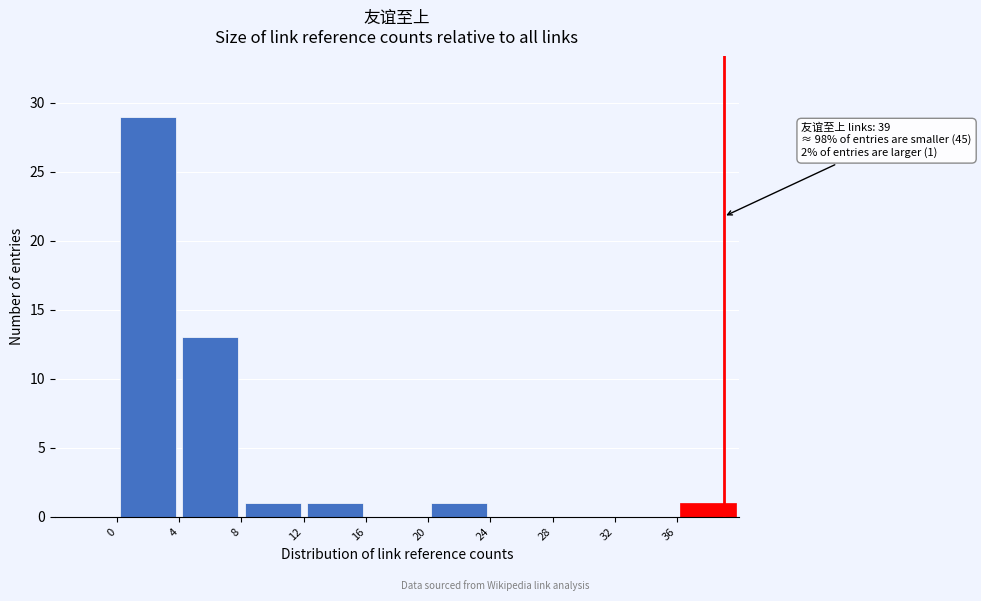

Over which range of the x-axis is the bar tallest?

0 to 4